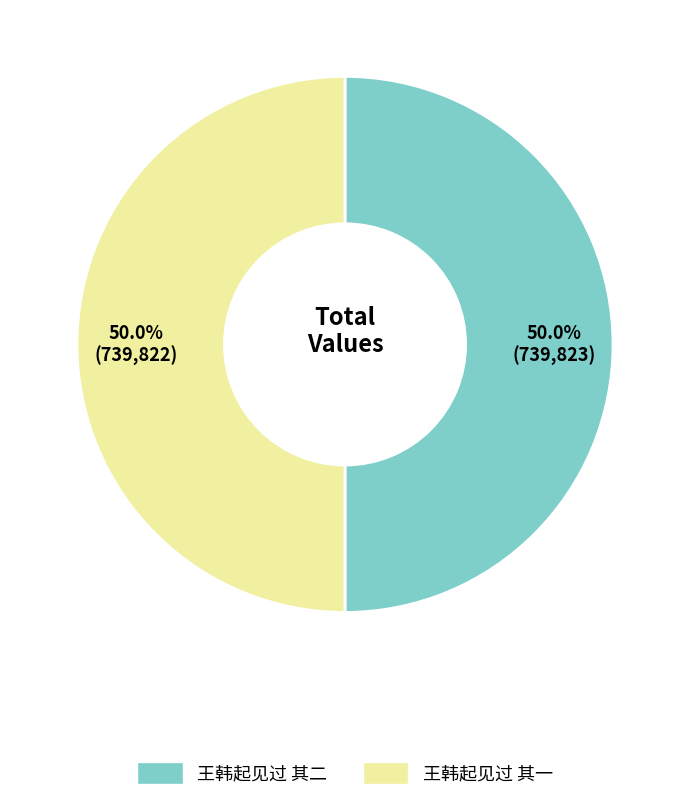

How many slices are in this pie chart?

2